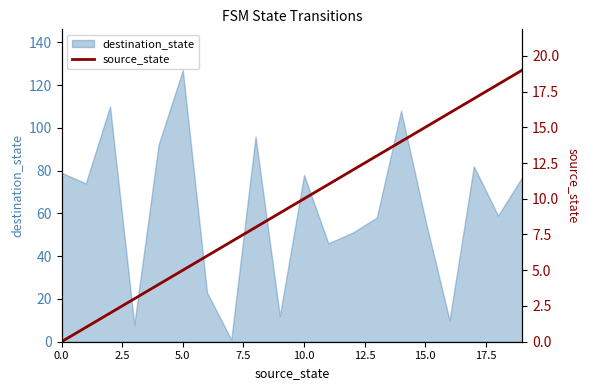

The destination_state series shows 57 at 15.0. True or false?

True